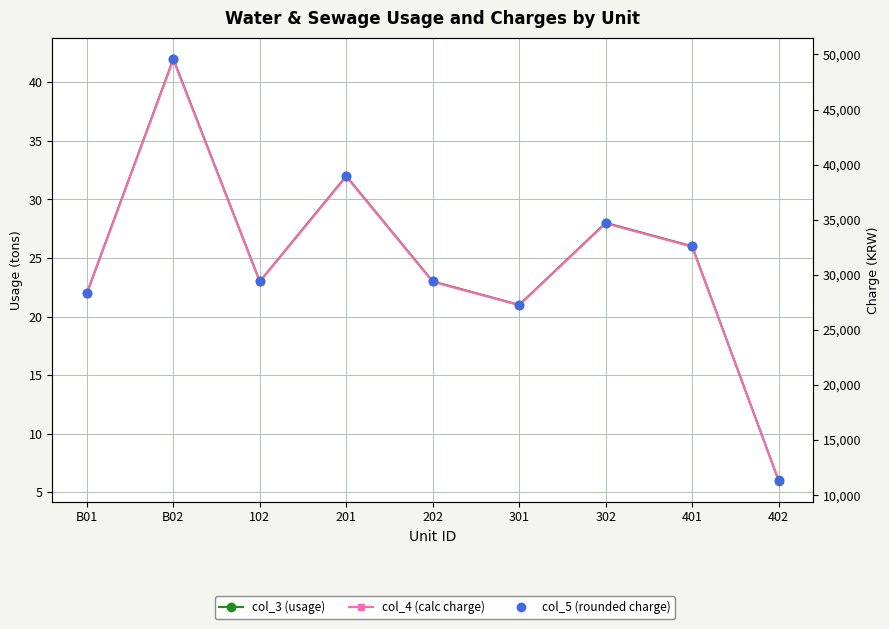

In col_4 (calc charge), how many points are higher than both neighbors (excluding endpoints)?

3